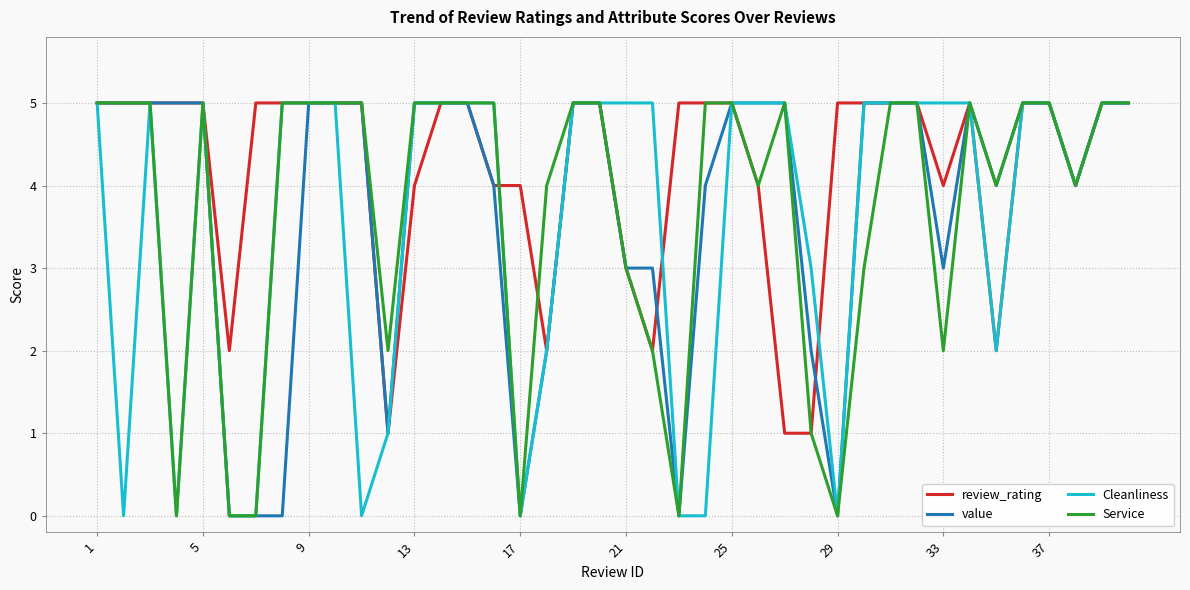

What is the maximum value for value?

5